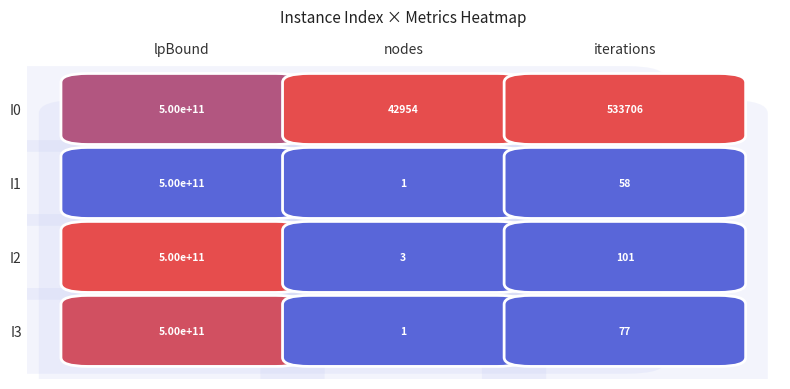

Rank the series at iterations from lowest to highest value.

I1, I3, I2, I0